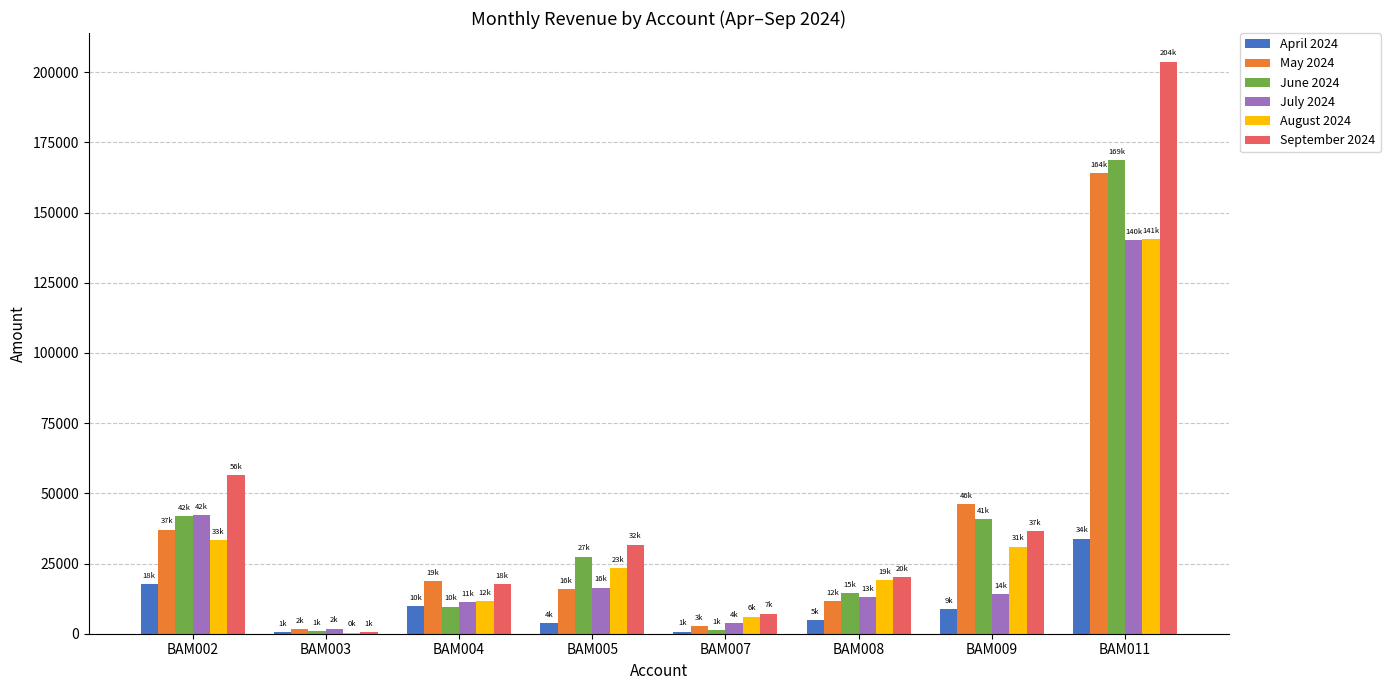

What is the sum of the May 2024 values at BAM004 and BAM005?

34680.6